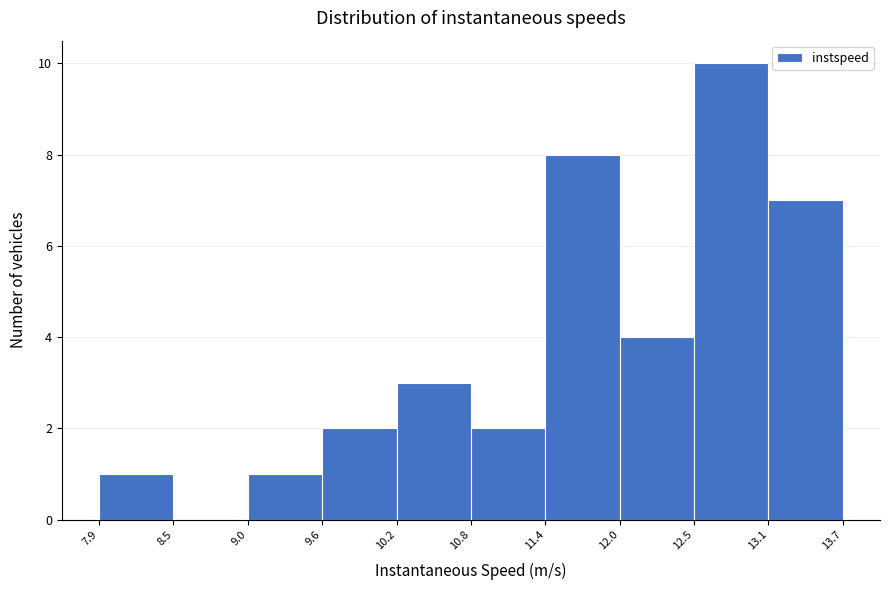

Reading left to right, list every bar in this chart as the range it spans on the x-axis followed by its height. The values are not printed on the chart, so give them approximately, as read against the axis.

7.9 to 8.5: 1
8.5 to 9.0: 0
9.0 to 9.6: 1
9.6 to 10.2: 2
10.2 to 10.8: 3
10.8 to 11.4: 2
11.4 to 12.0: 8
12.0 to 12.5: 4
12.5 to 13.1: 10
13.1 to 13.7: 7